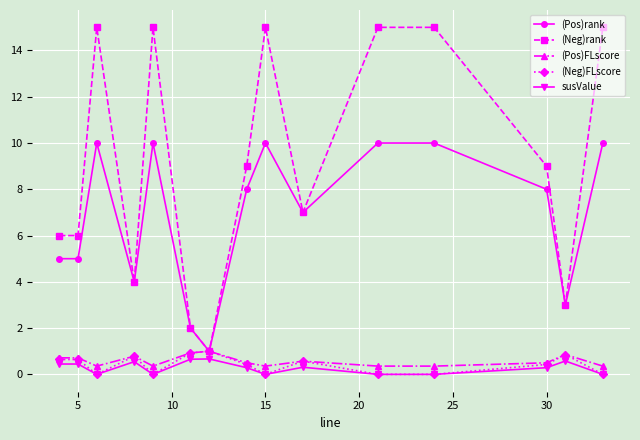

What is the maximum value shown in the chart?

15.0